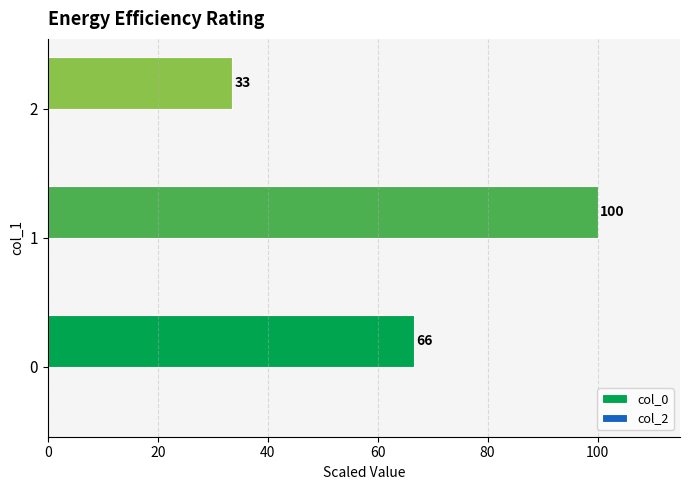

Are the bars horizontal?

Yes